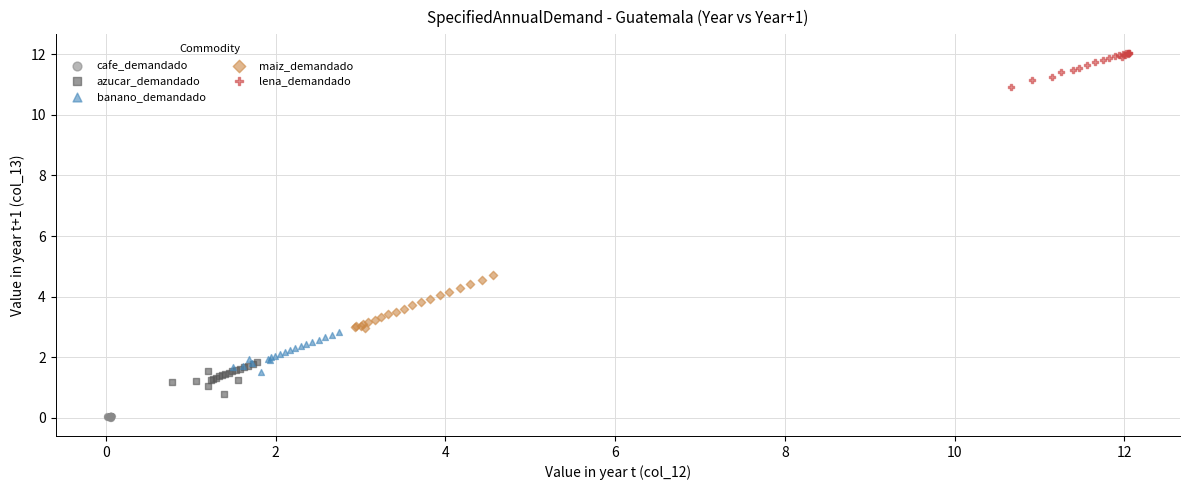

Which series has the widest spread of Y values?

maiz_demandado